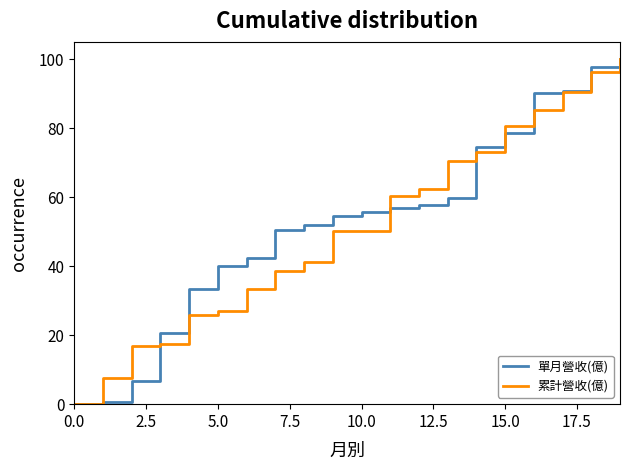

At how many categories does at least one series exceed 76?

5